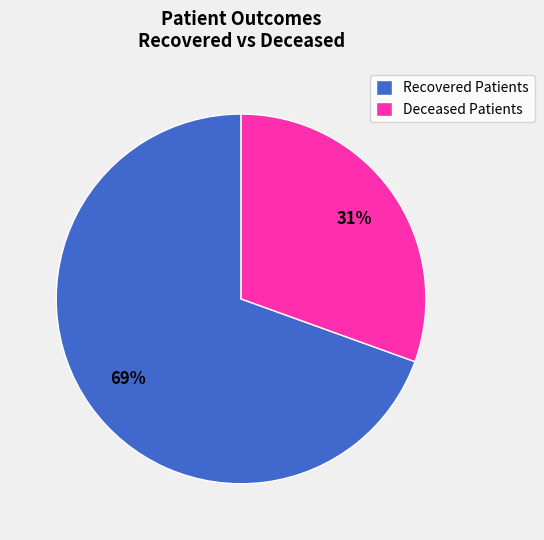

What percentage is the Recovered Patients slice, to the nearest percent?

69%